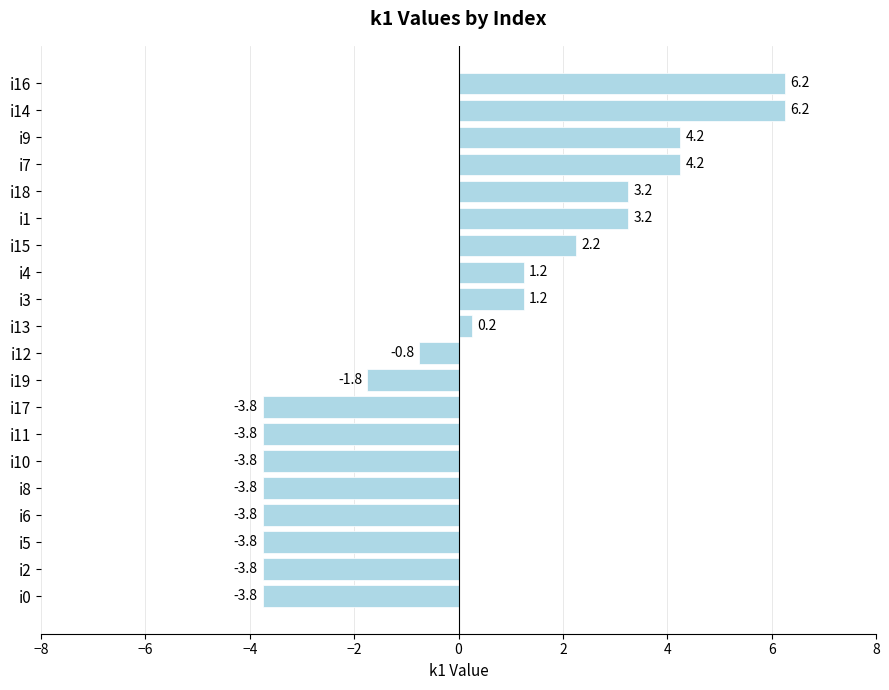

The chart shows a value of -1.7 at i10. True or false?

False